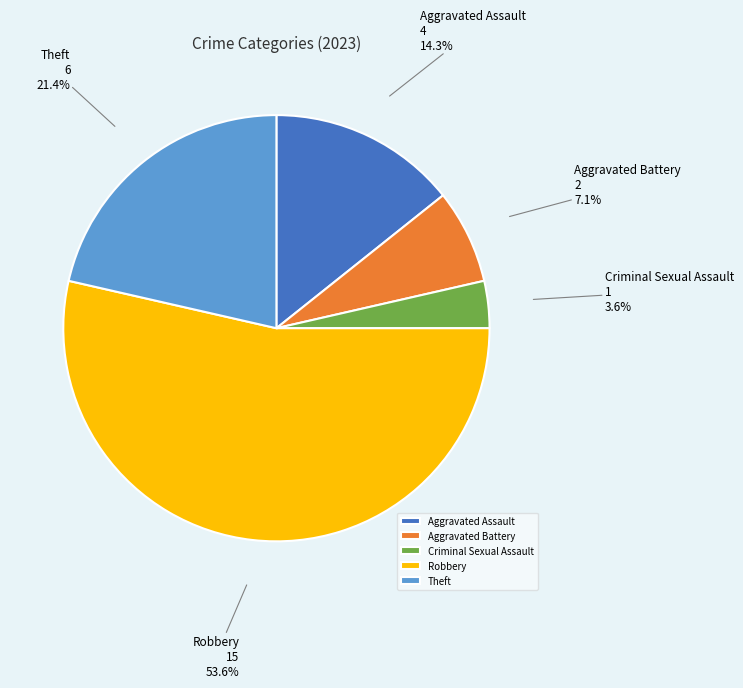

Is it true that Aggravated Battery is 7% of the pie?

True